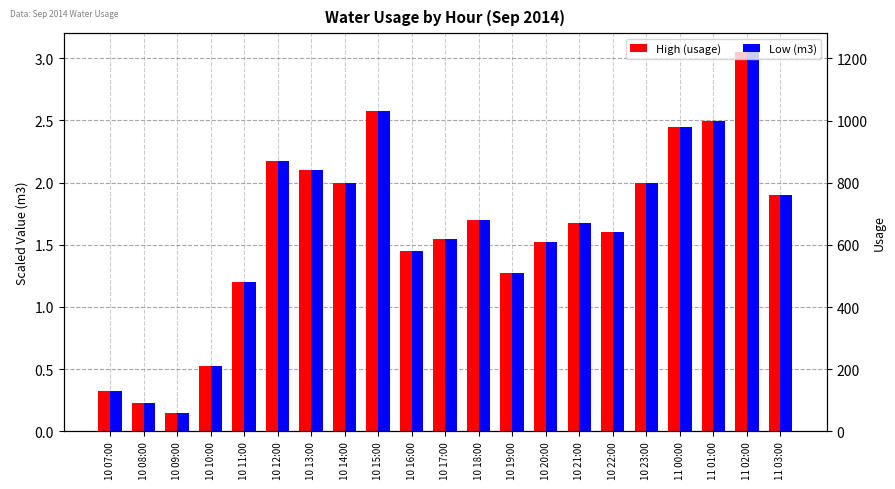

What is the smallest value displayed?

0.1